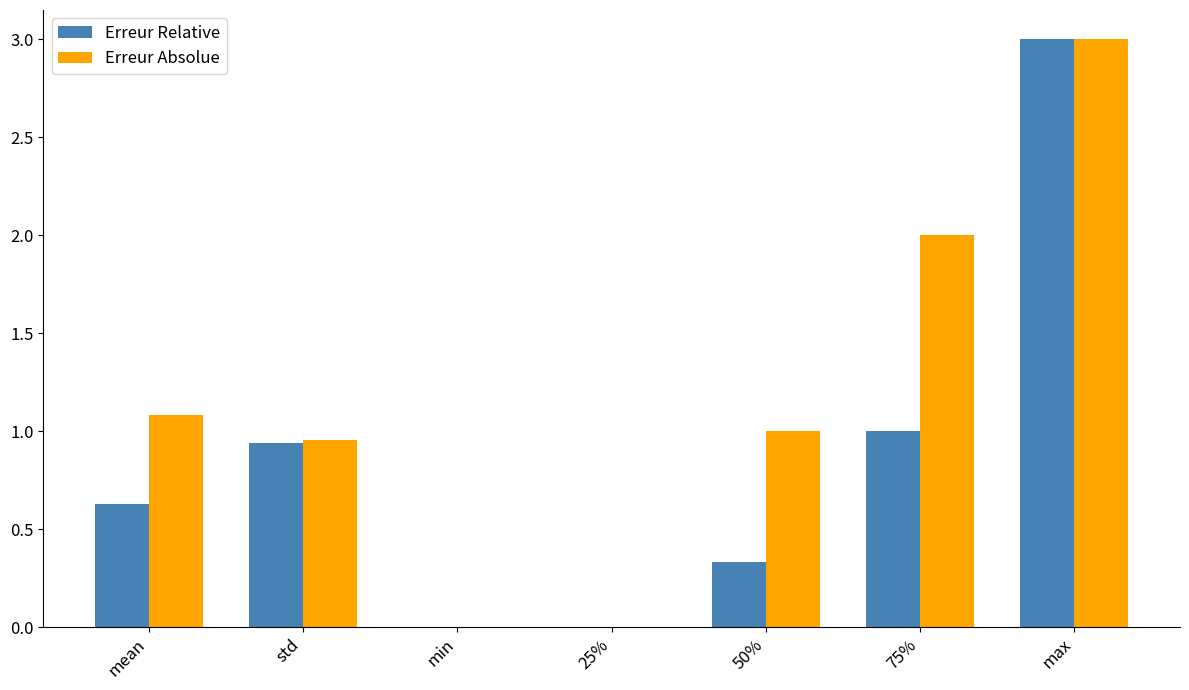

What are all the series names shown in the legend?

Erreur Relative, Erreur Absolue